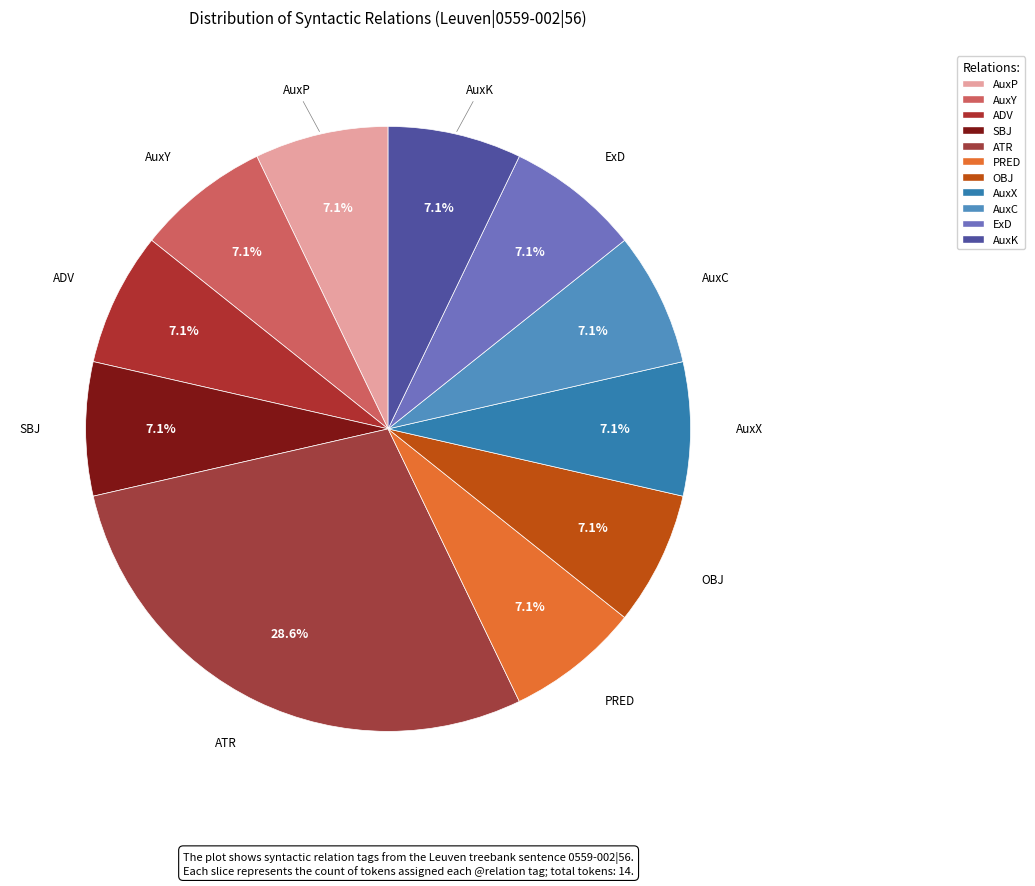

To the nearest percent, what is the combined percentage of AuxY and OBJ?

14%